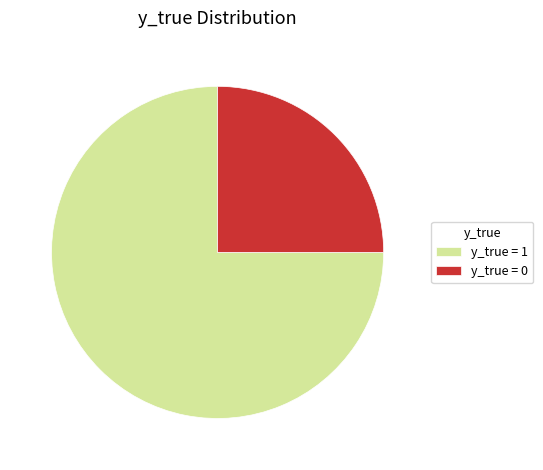

Rank the categories by value from highest to lowest.

y_true = 1, y_true = 0